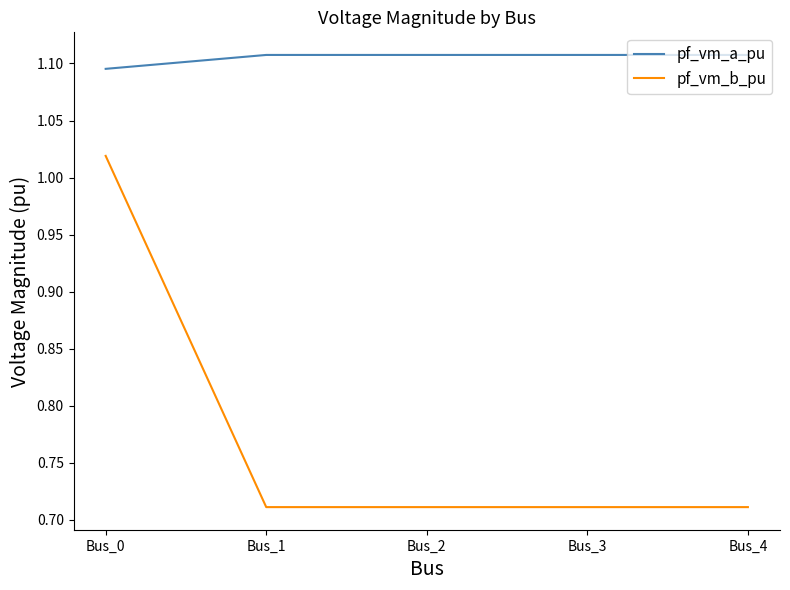

List the series in order of their overall mean, highest first.

pf_vm_a_pu, pf_vm_b_pu